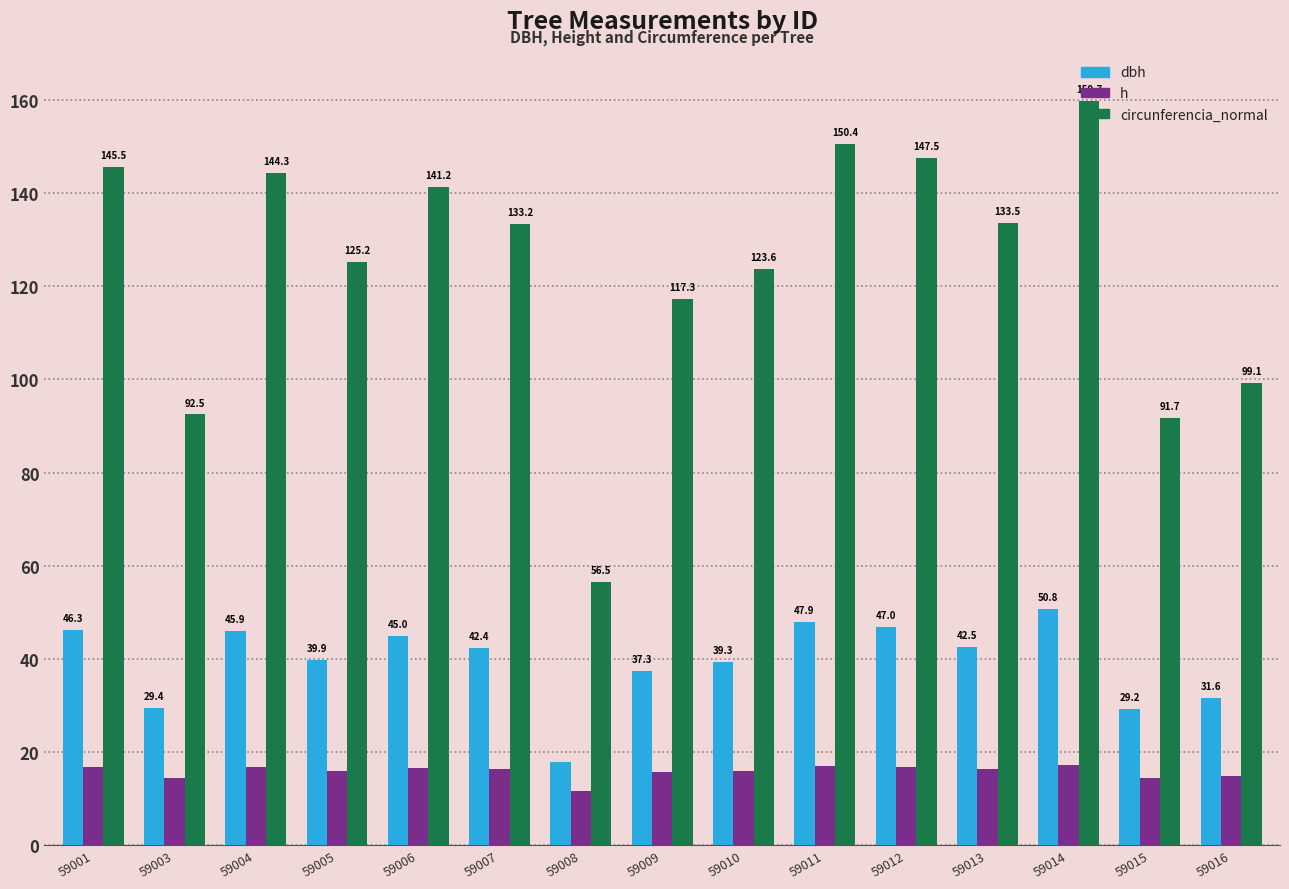

At which label does h first exceed 16?

59001